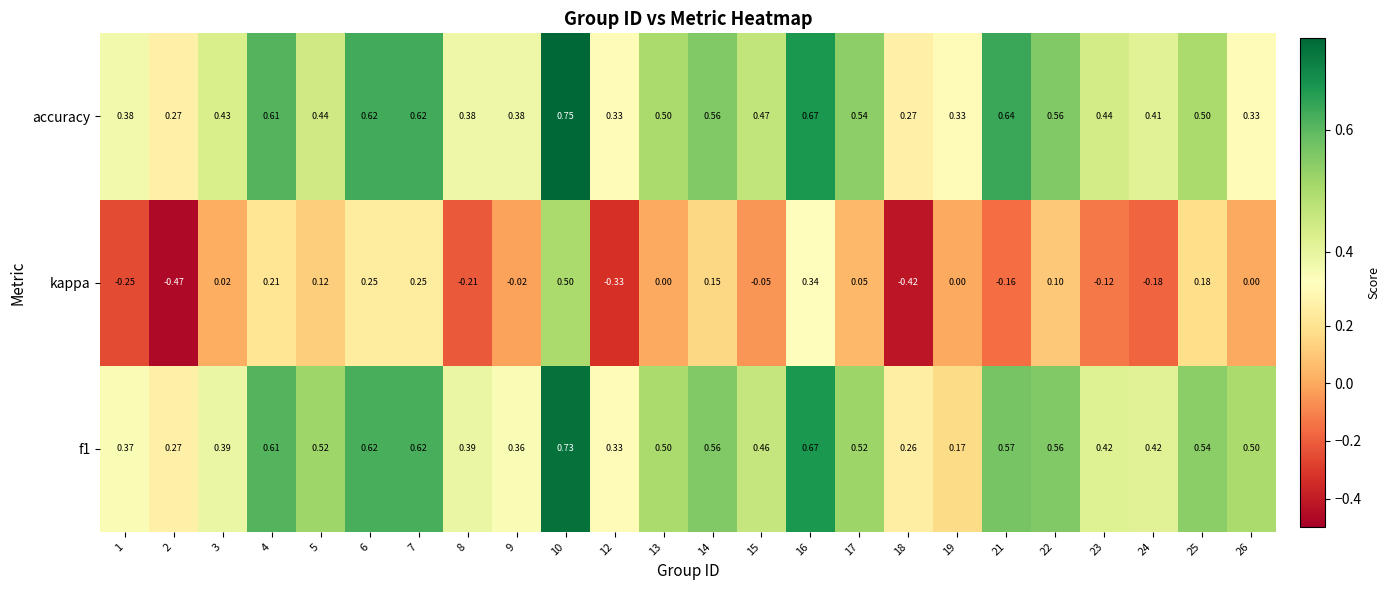

Which series has the widest spread of values?

kappa